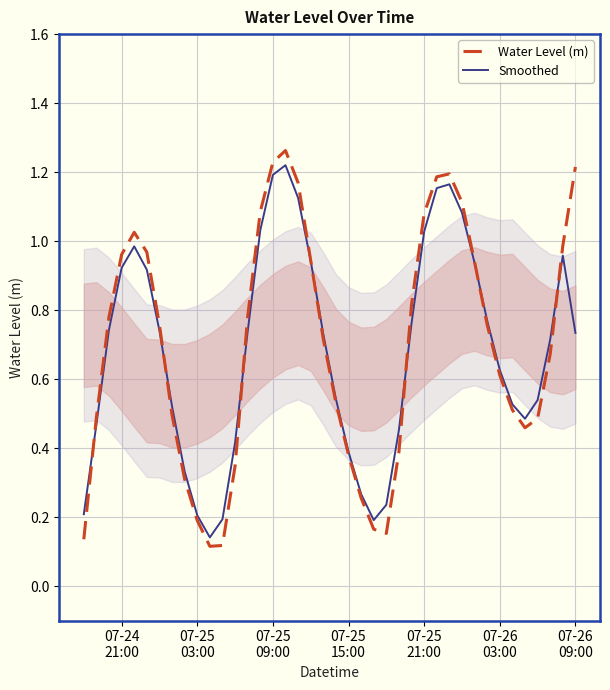

What are all the series names shown in the legend?

Water Level (m), Smoothed